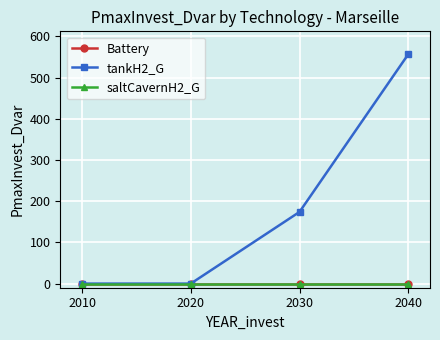

True or false: saltCavernH2_G has more than 0 interior local peaks.

False